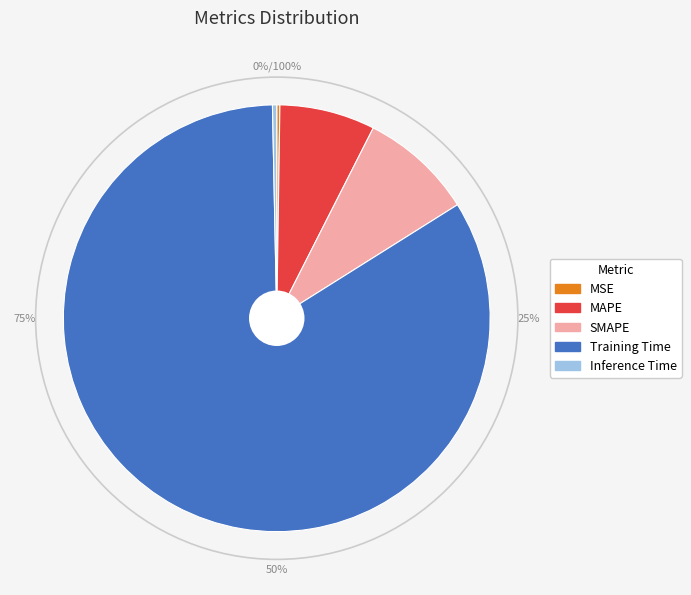

Do MAPE and SMAPE together represent more than half of the pie?

No